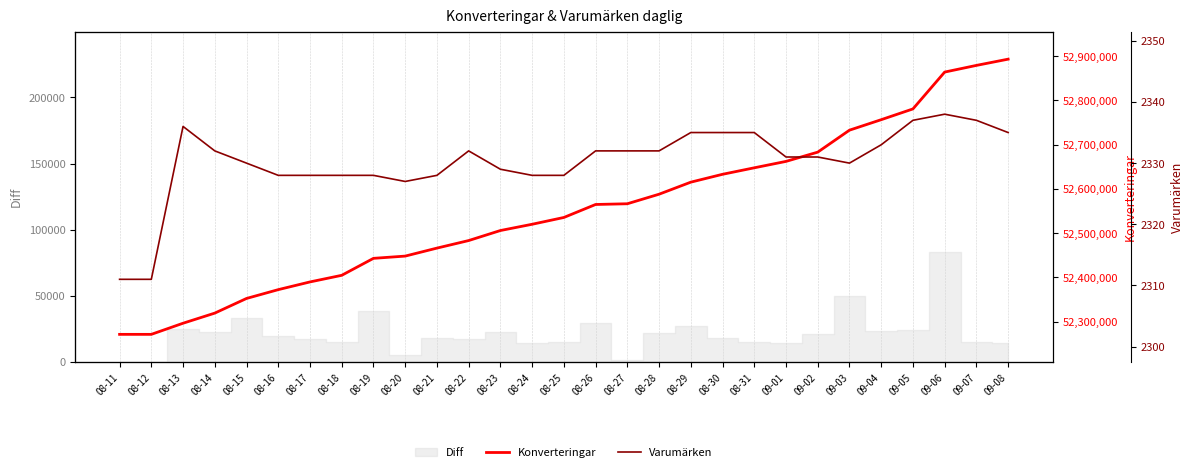

What value does the Konverteringar series have at 08-31, to the nearest 100?

52647600